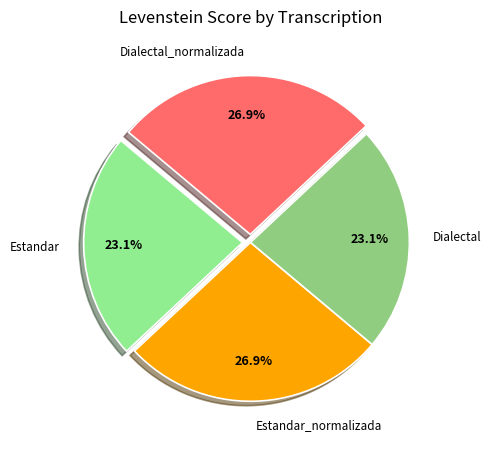

Combined, what portion of the pie is Dialectal and Estandar_normalizada?

50.0%